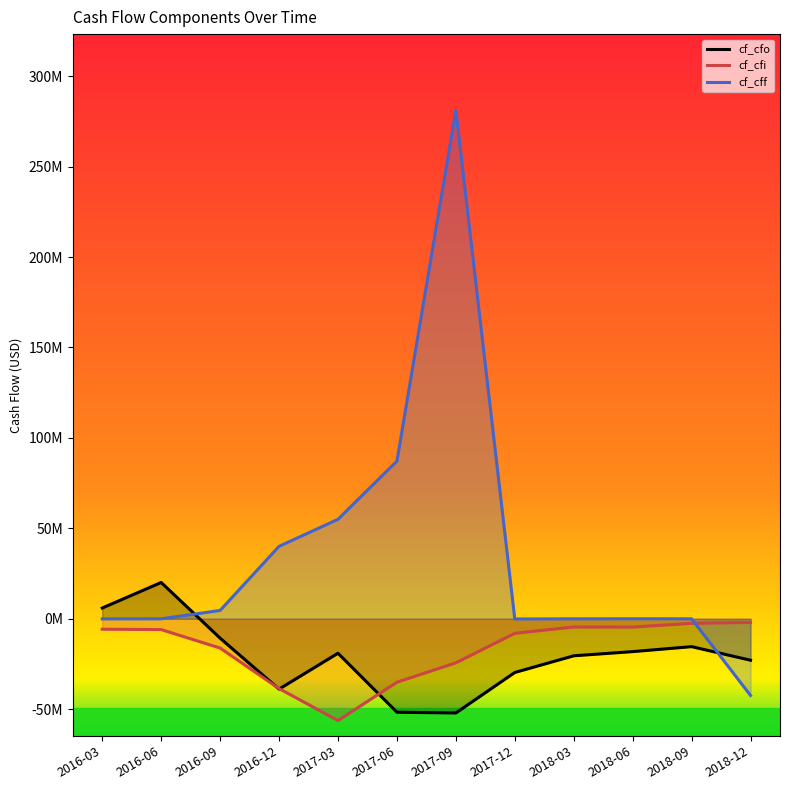

What is the minimum value shown in the chart?

-56263000